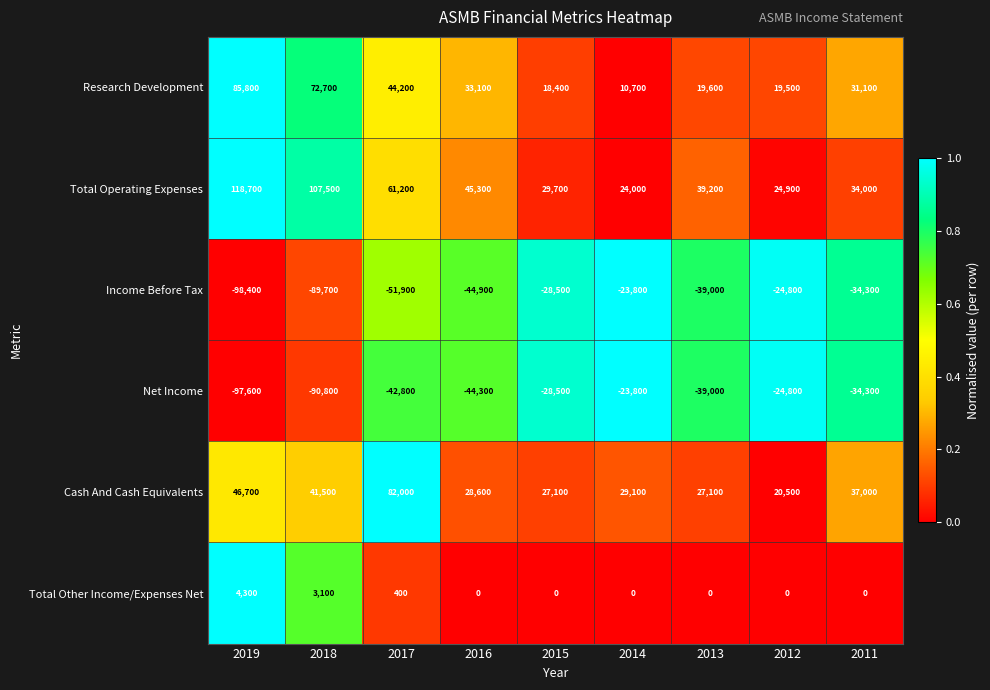

What is the greatest value displayed?

118700